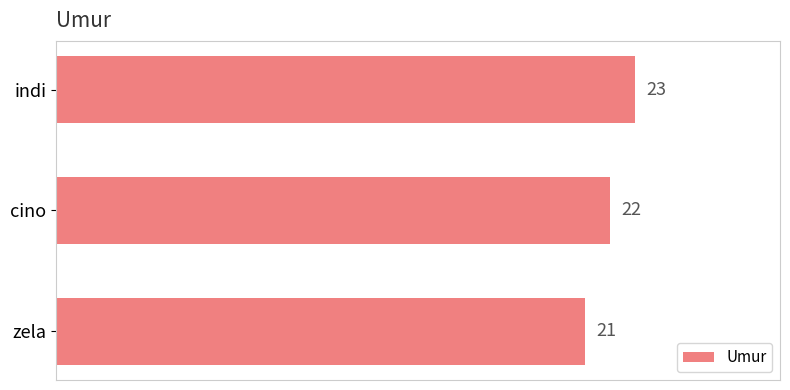

Count the values in the range 21 to 23.

3